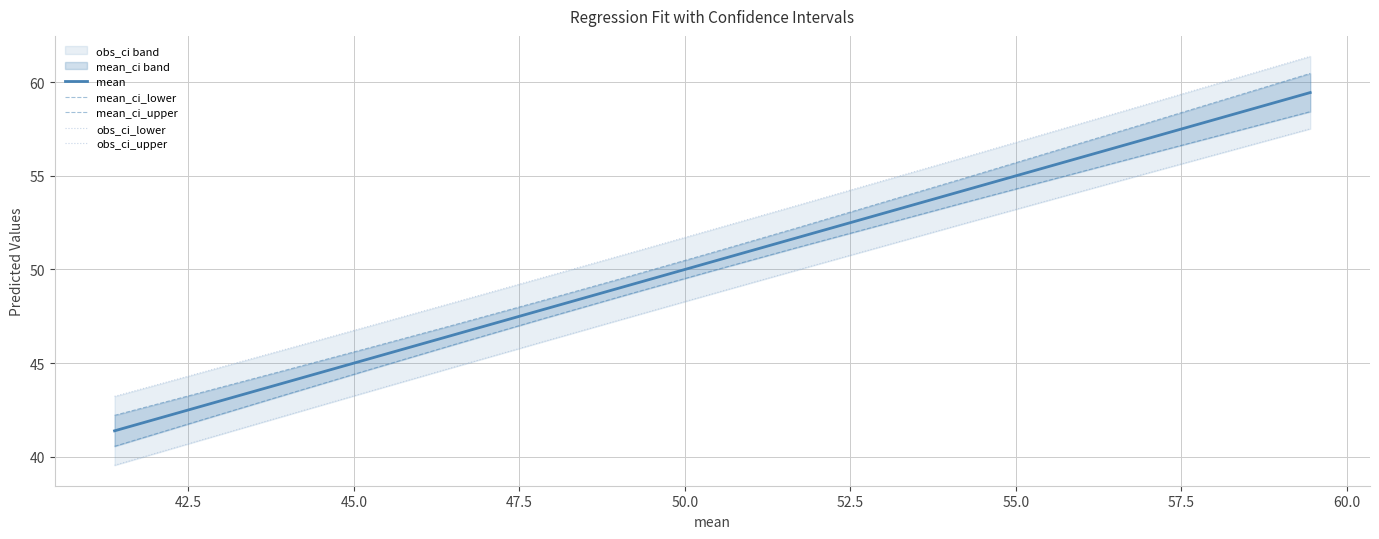

What is the highest value of the mean series?

59.4